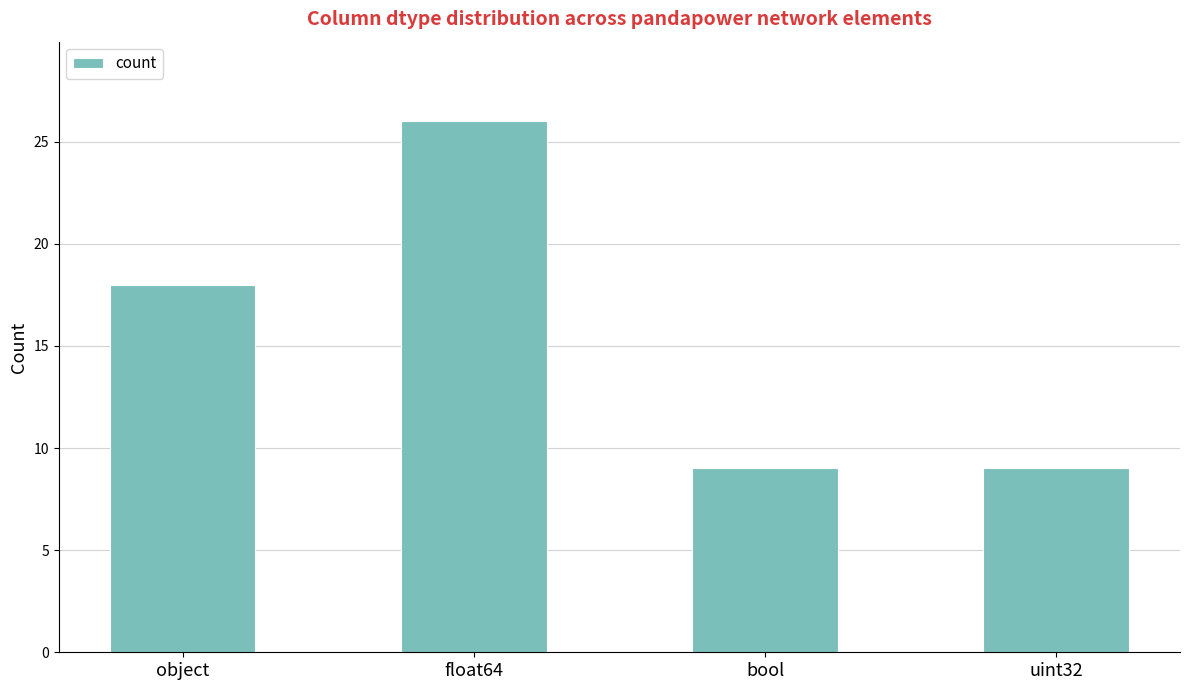

What is the minimum value shown in the chart?

9